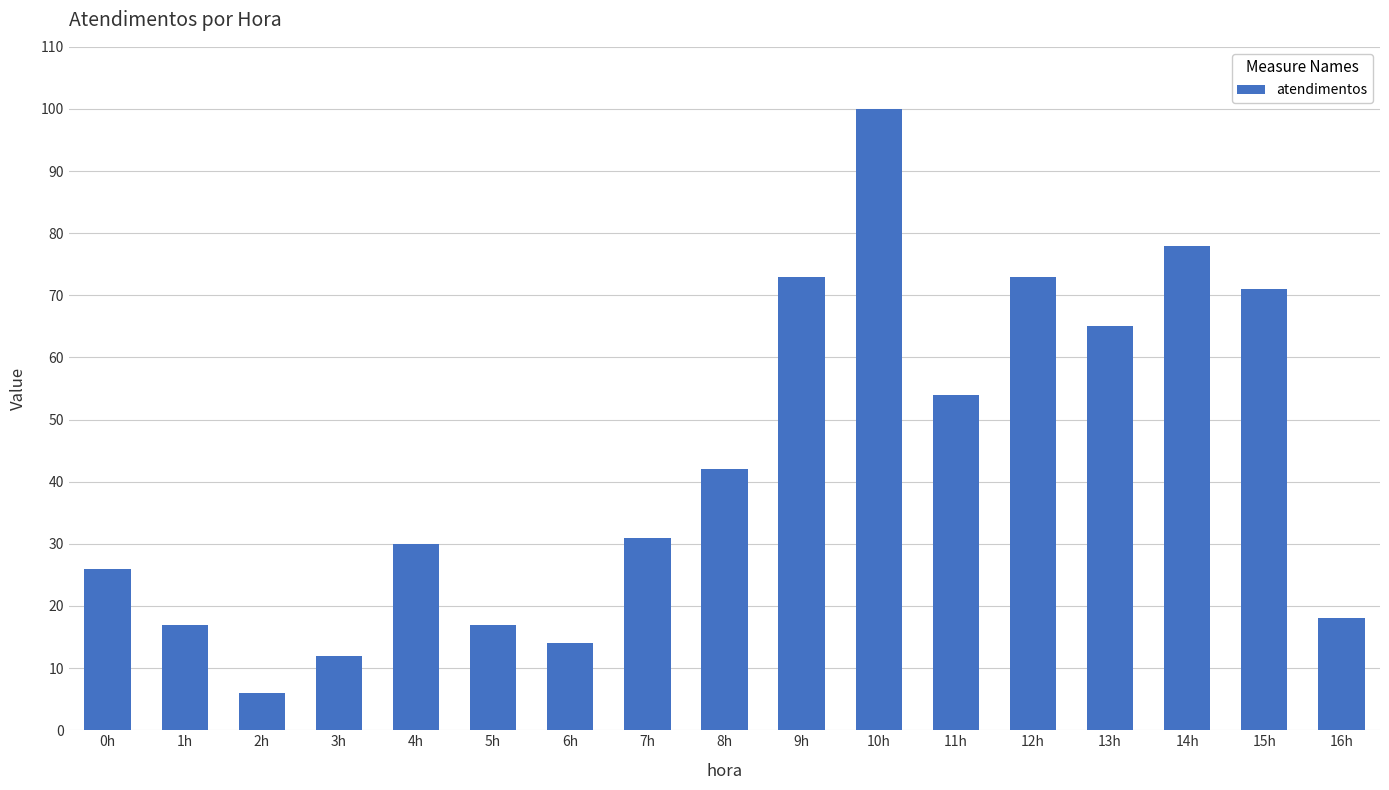

What is the sum of all values?

727